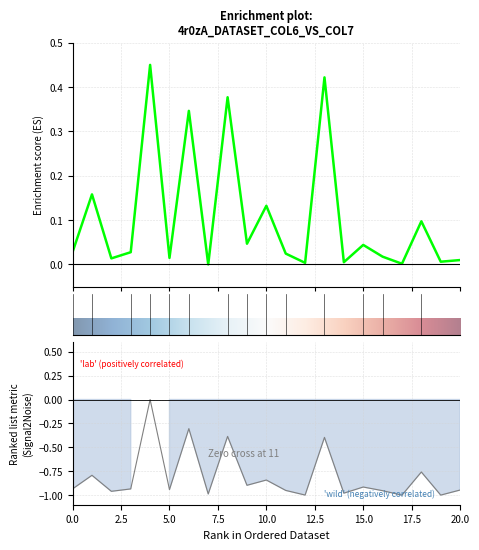

The value of col_6 at 20.0 is 0.0. True or false?

False